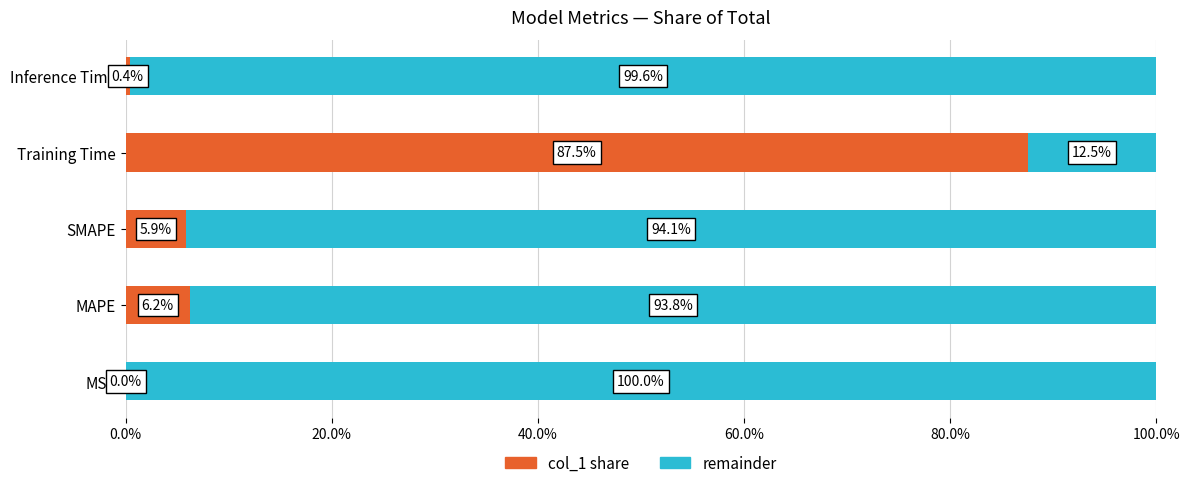

What is the total value across all series at Inference Time?

100.0